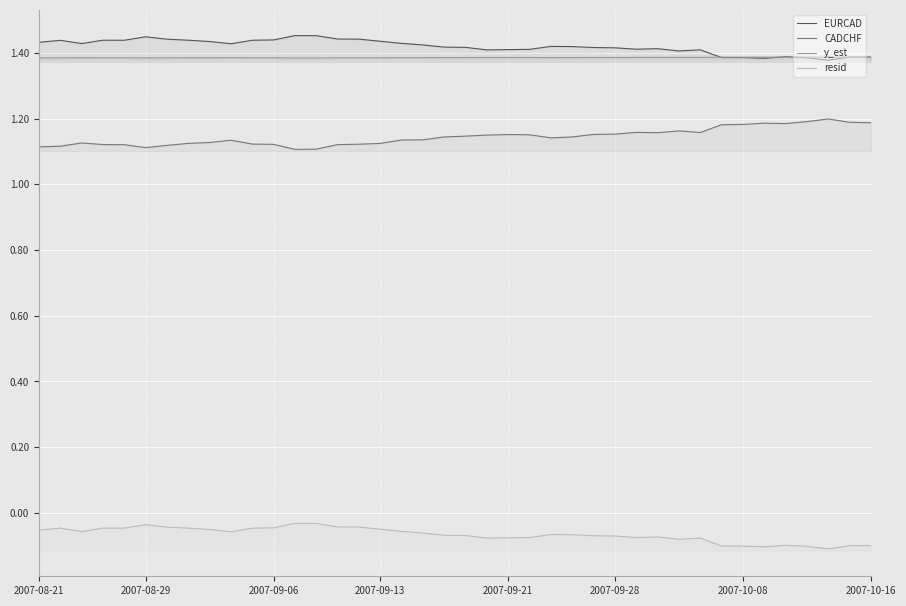

What is the difference between the highest and lowest values at 9?

1.5